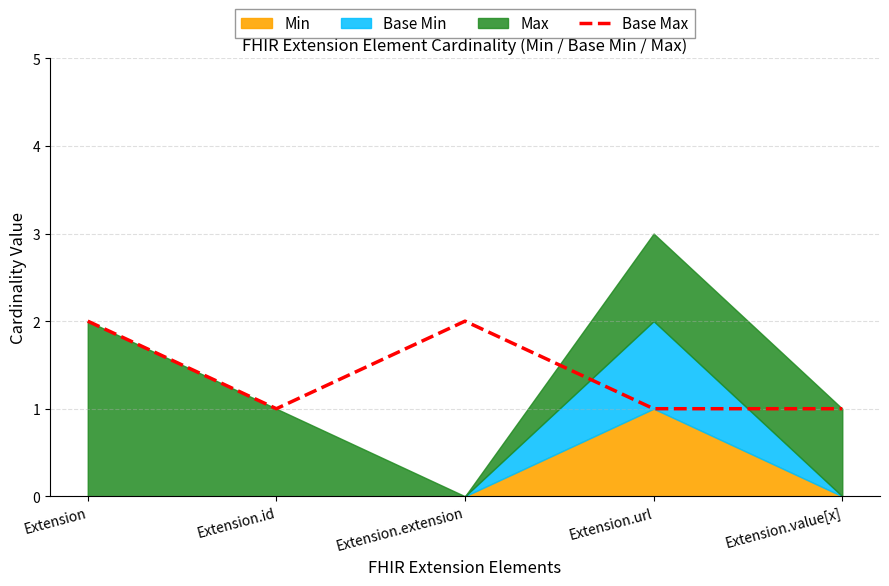

True or false: Base Max has a value of 2 at Extension.value[x].

False